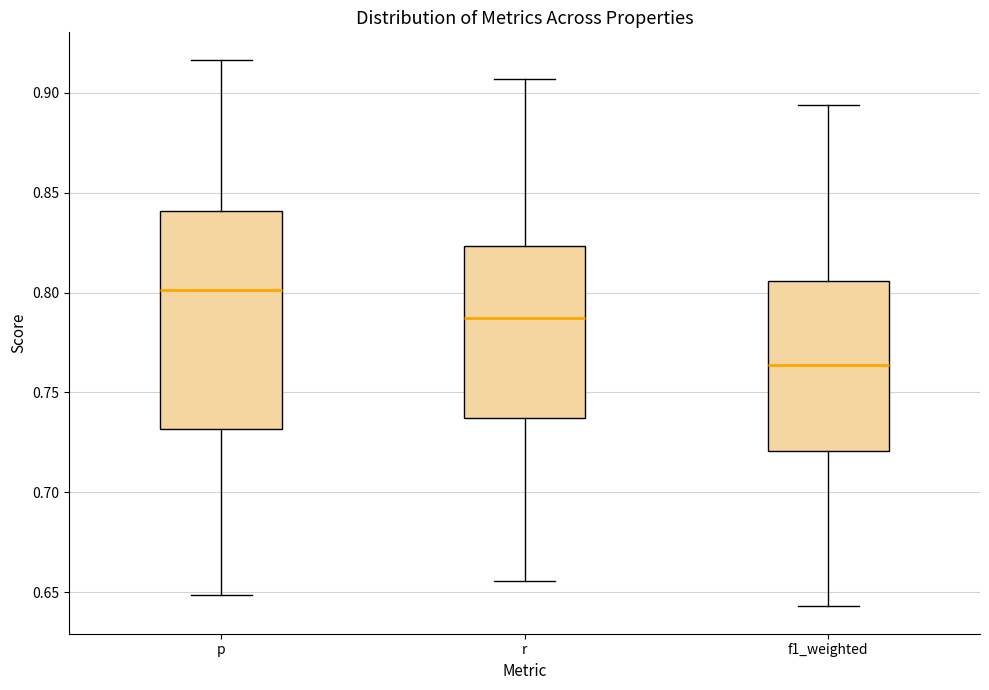

Which box's median line is the lowest?

f1_weighted